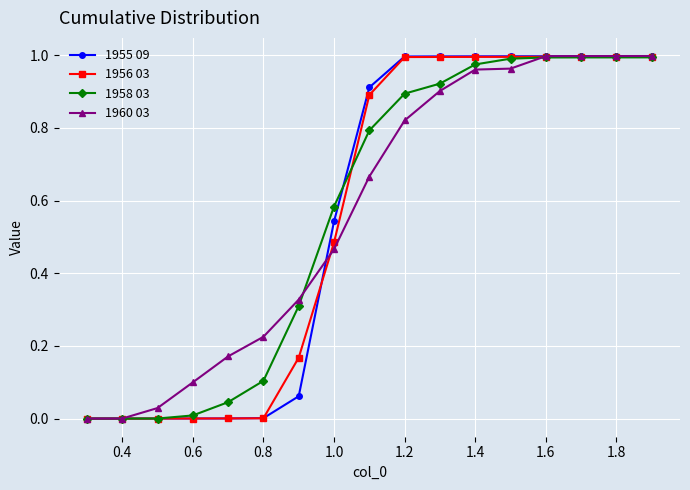

What is the average value of the 1958 03 series?

0.6